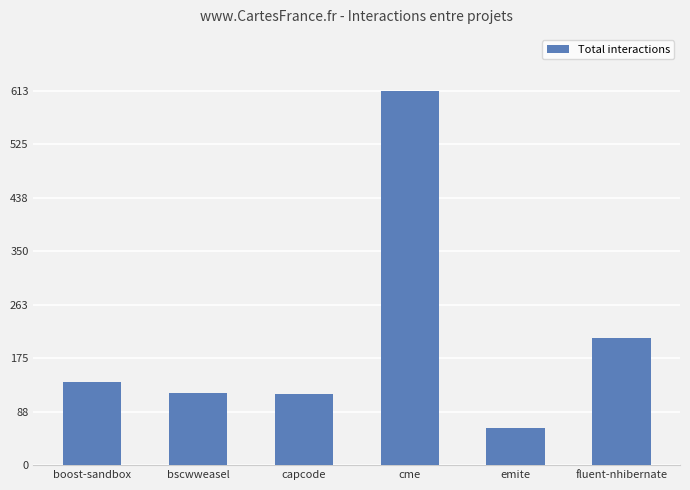

What is the greatest value displayed?

613